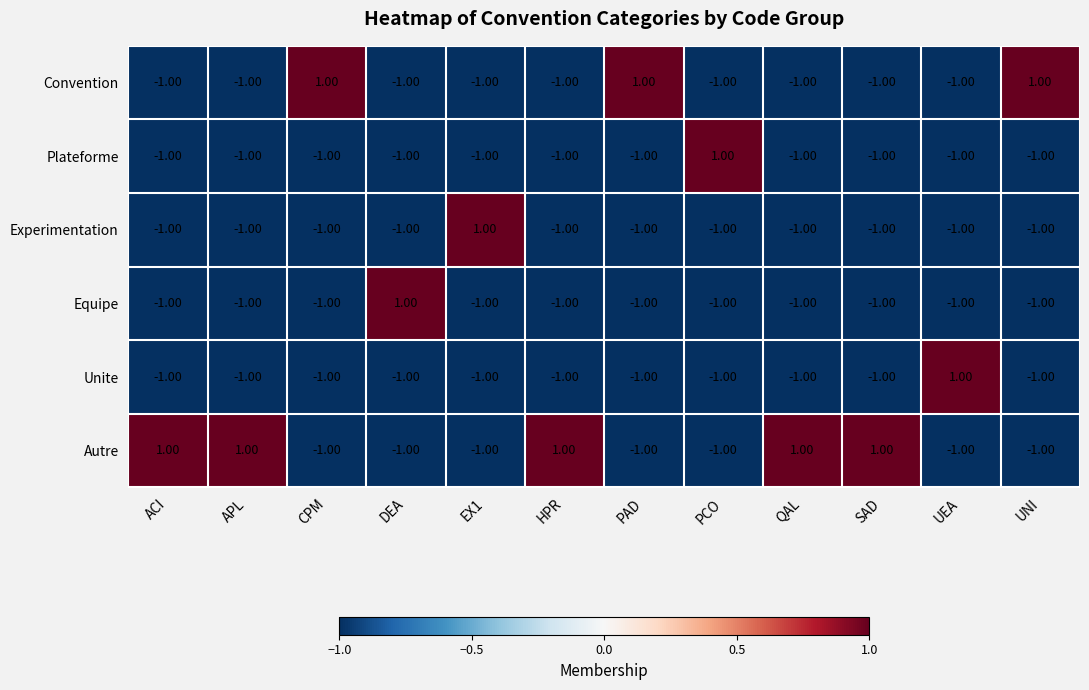

What is the spread (max minus min) of values at SAD?

2